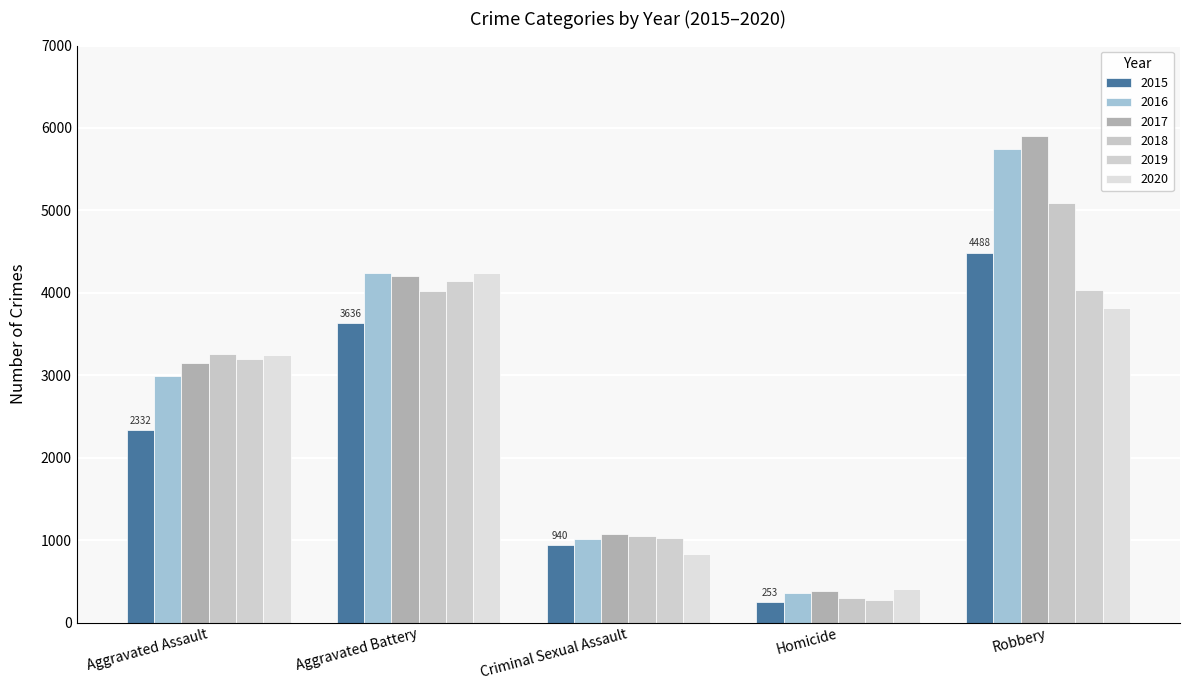

Where is 2016 nearest to the value 3053?

Aggravated Assault